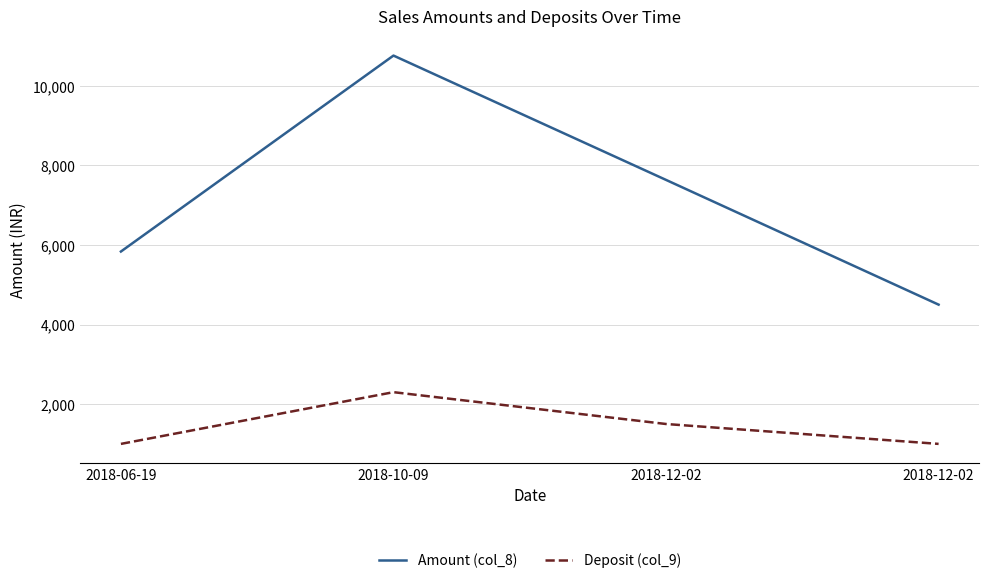

In Amount (col_8), how many points are higher than both neighbors (excluding endpoints)?

1